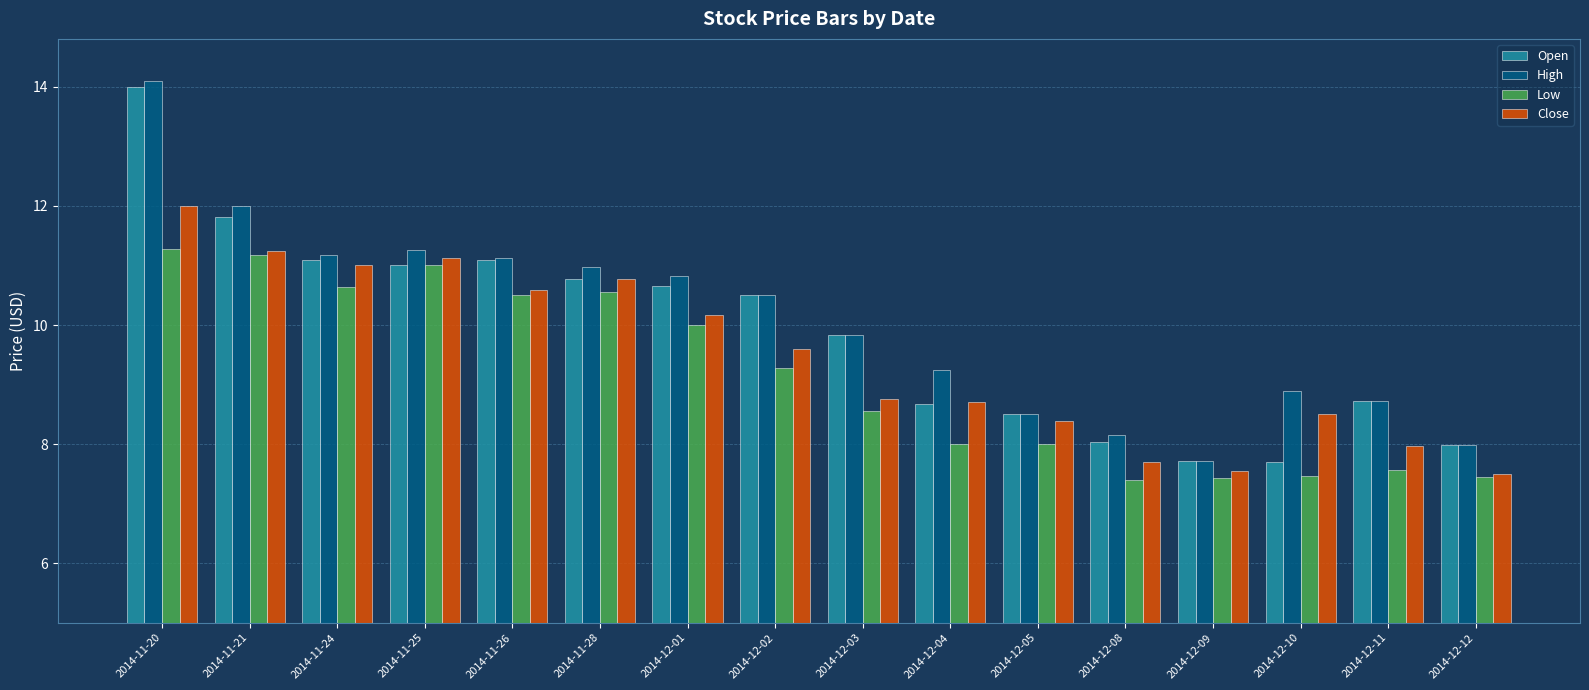

What is the spread (max minus min) of values at 2014-11-28?

0.4